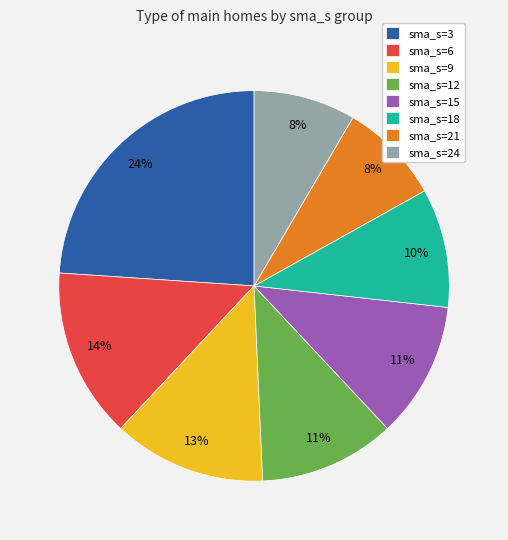

Do sma_s=21 and sma_s=6 together represent more than half of the pie?

No